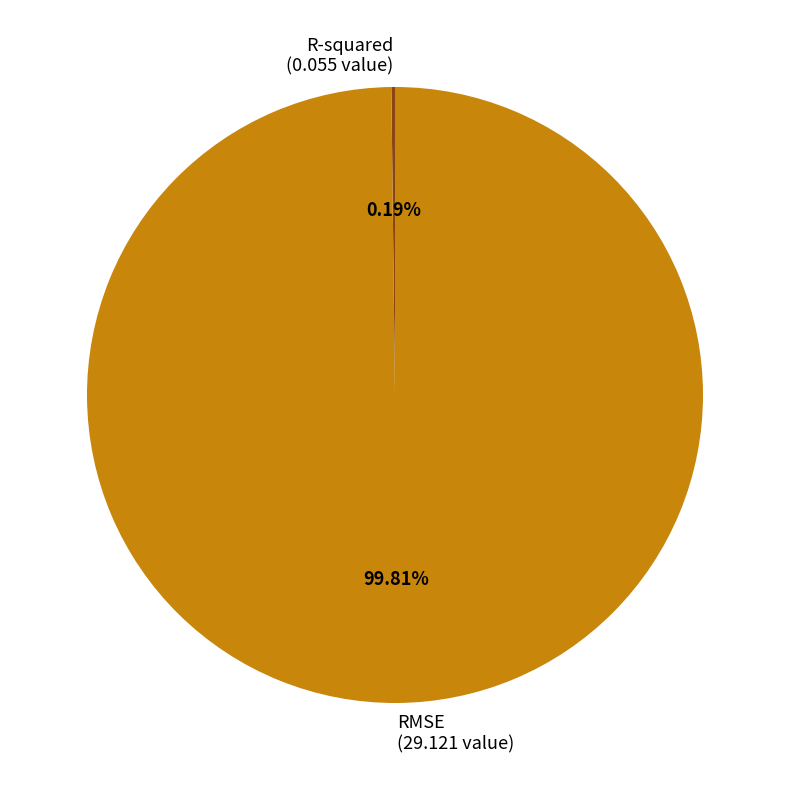

Is there any slice that represents more than half of the pie?

Yes